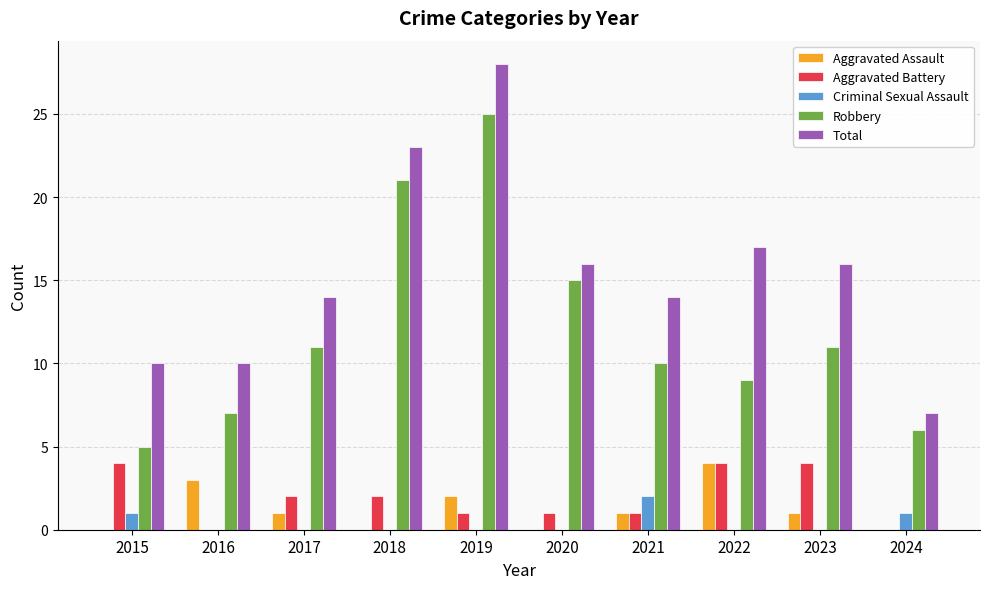

What are all the series names shown in the legend?

Aggravated Assault, Aggravated Battery, Criminal Sexual Assault, Robbery, Total